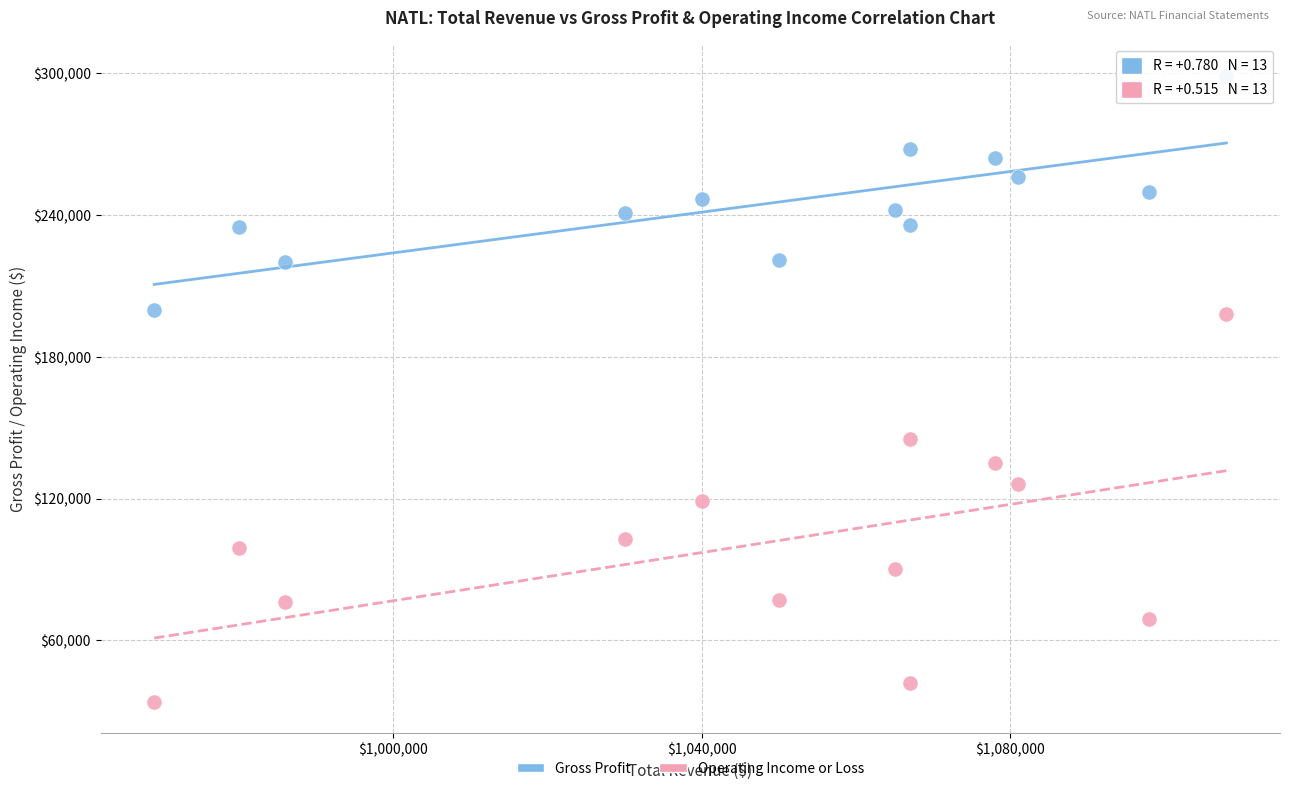

Which series has the largest Y range (max minus min)?

Operating Income or Loss